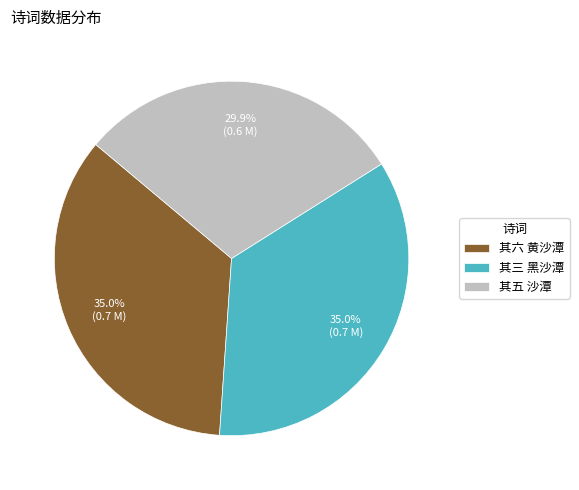

What is the ratio of the value at 其五 沙潭 to the value at 其六 黄沙潭?

0.9